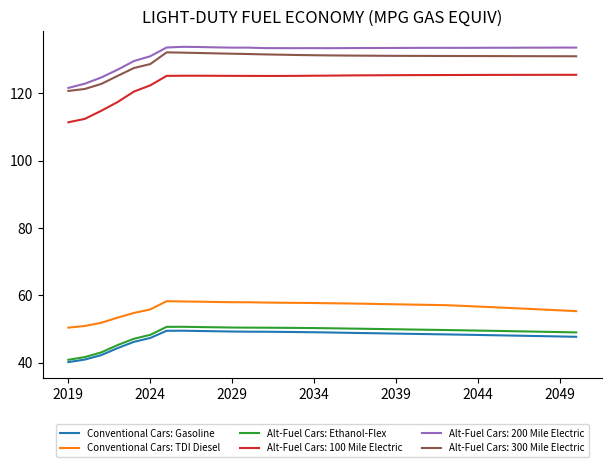

True or false: Conventional Cars: TDI Diesel and Alt-Fuel Cars: 300 Mile Electric intersect in this chart.

False